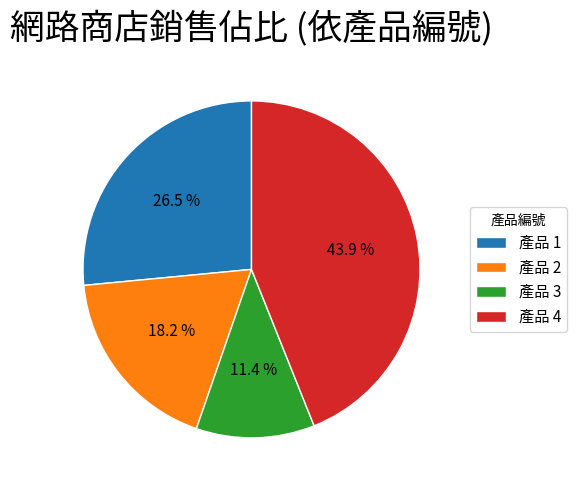

Does 產品 2 represent more than half of the total?

No